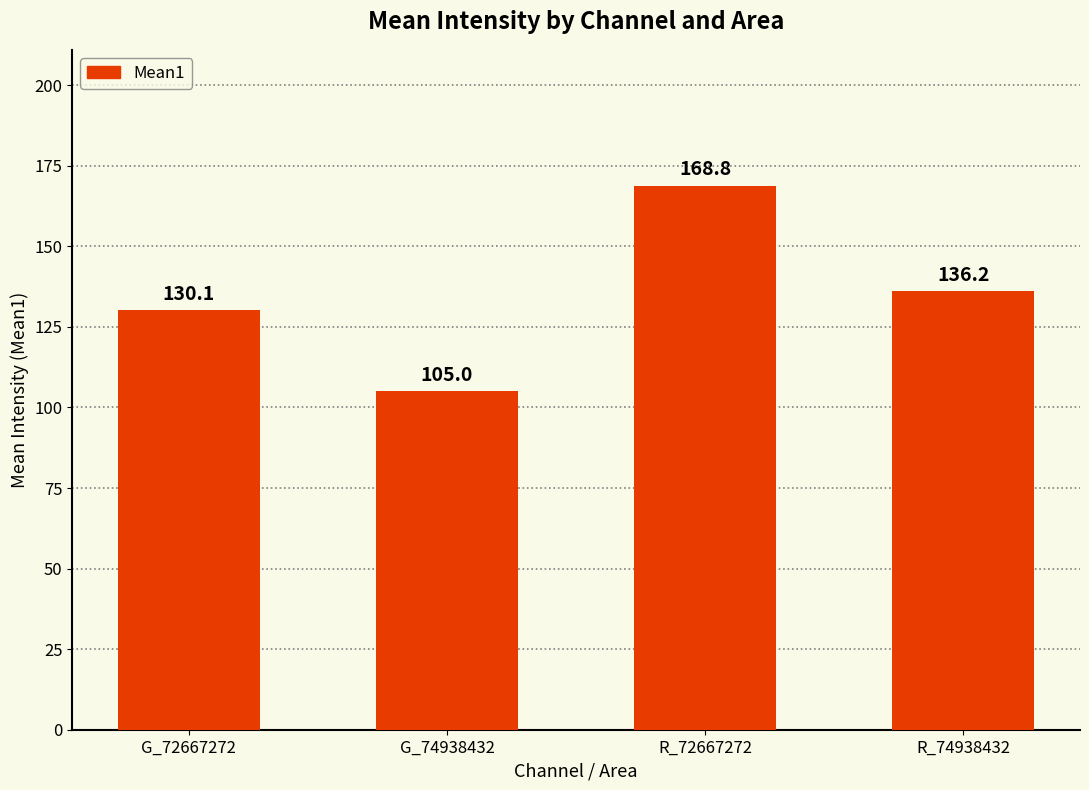

What is the change in value from G_72667272 to R_72667272?

+38.6